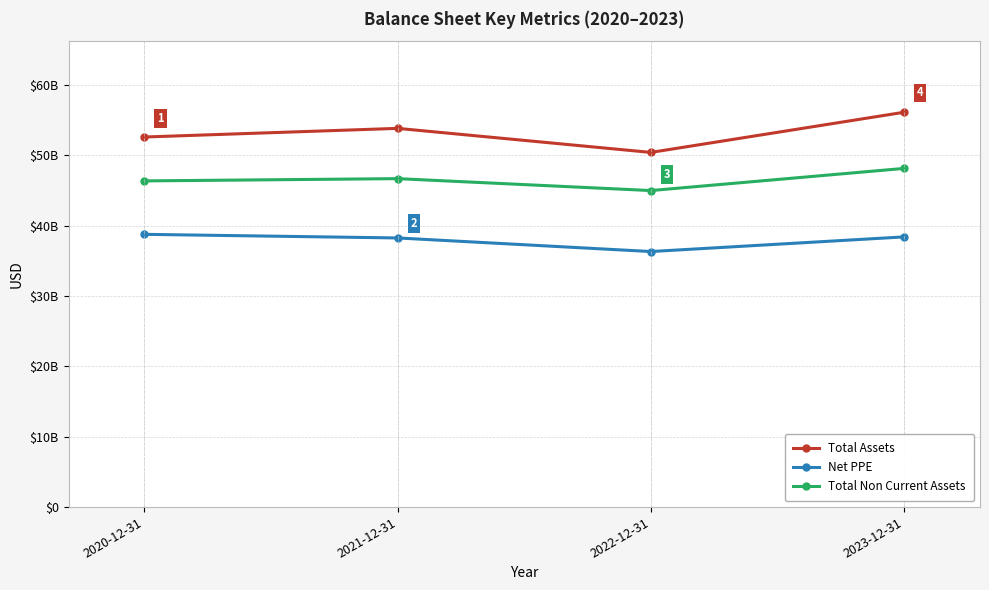

What is the label of the 4th point from the right?

2020-12-31